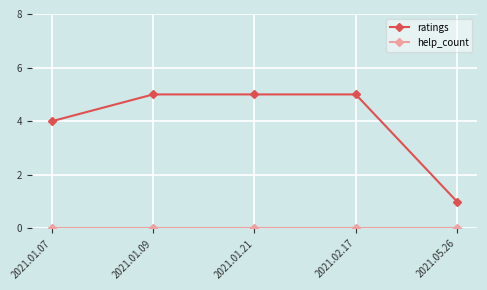

How many series are shown in this chart?

2